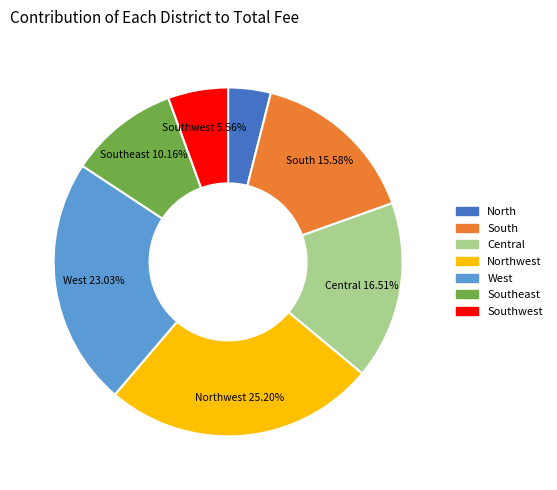

Does any single category account for the majority?

No